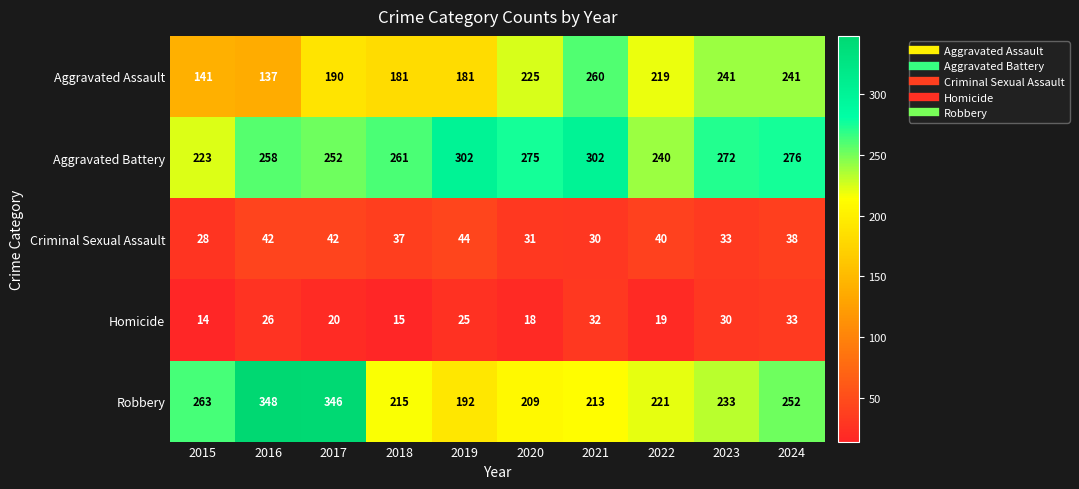

What is the total value across all series at 2021?

837